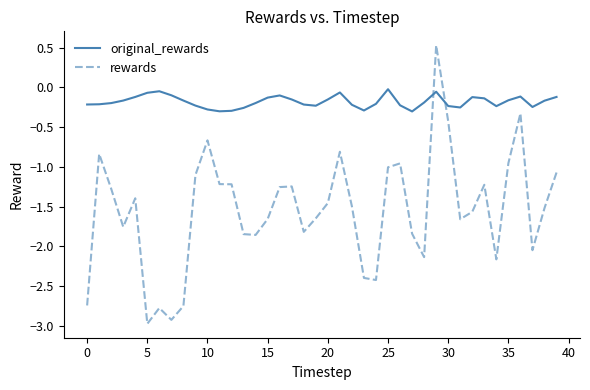

How many intersections are there between original_rewards and rewards?

2